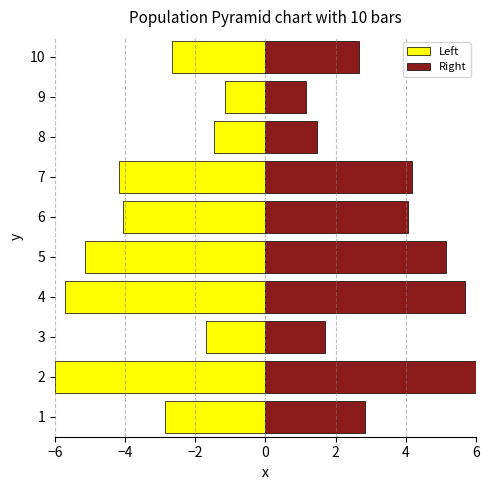

What position from the right is 7?

3